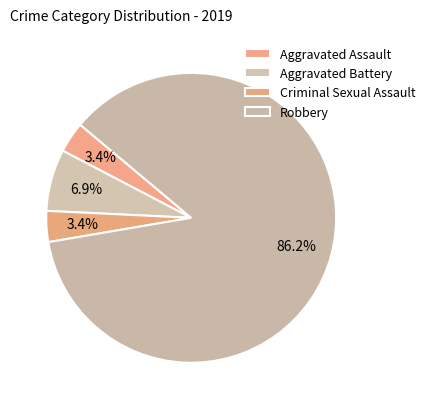

How many segments does this pie chart have?

4